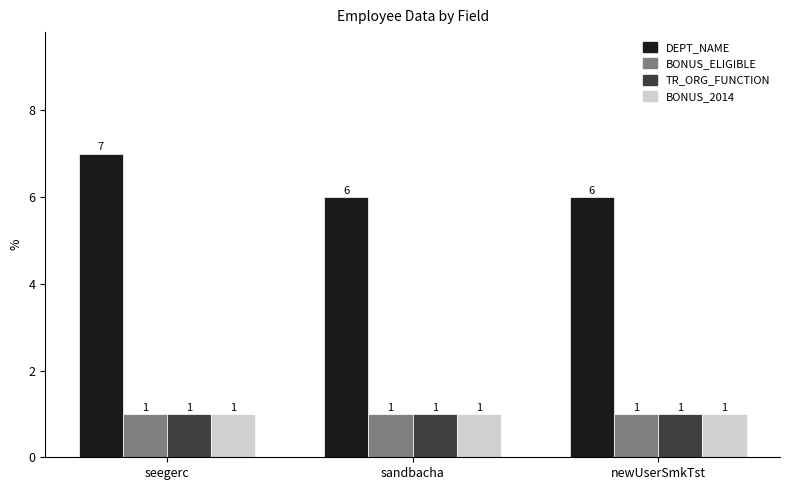

At which category is the sum across all series the highest?

seegerc